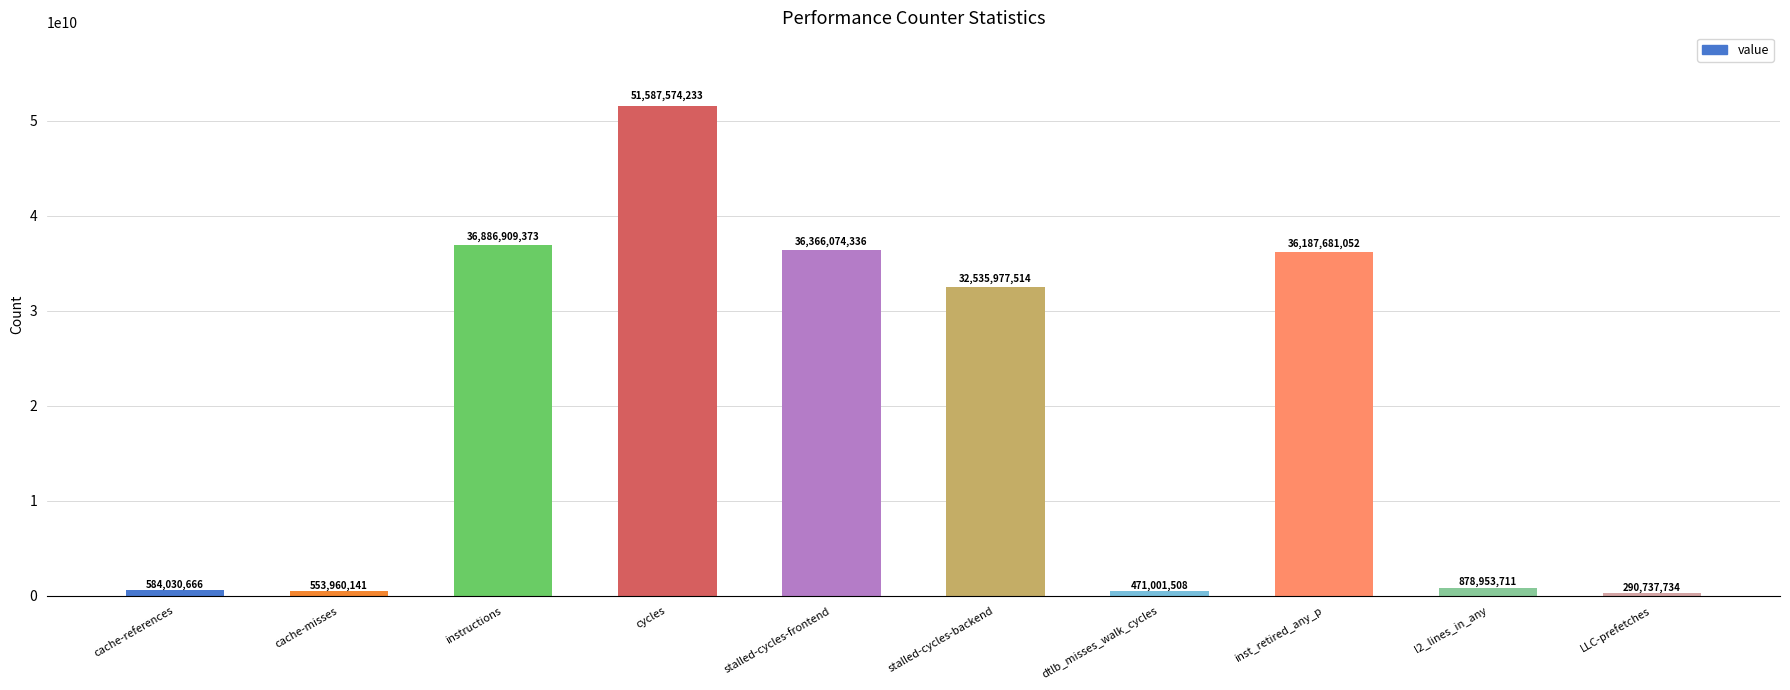

What is the sum of the values at cache-references and dtlb_misses_walk_cycles?

1055032174